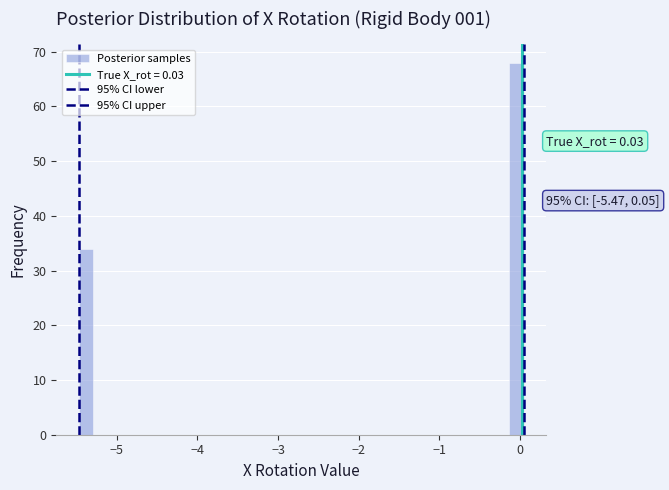

Around what value on the x-axis is the tallest bar? Give the approximate position of its centre, as read against the axis.

0.0